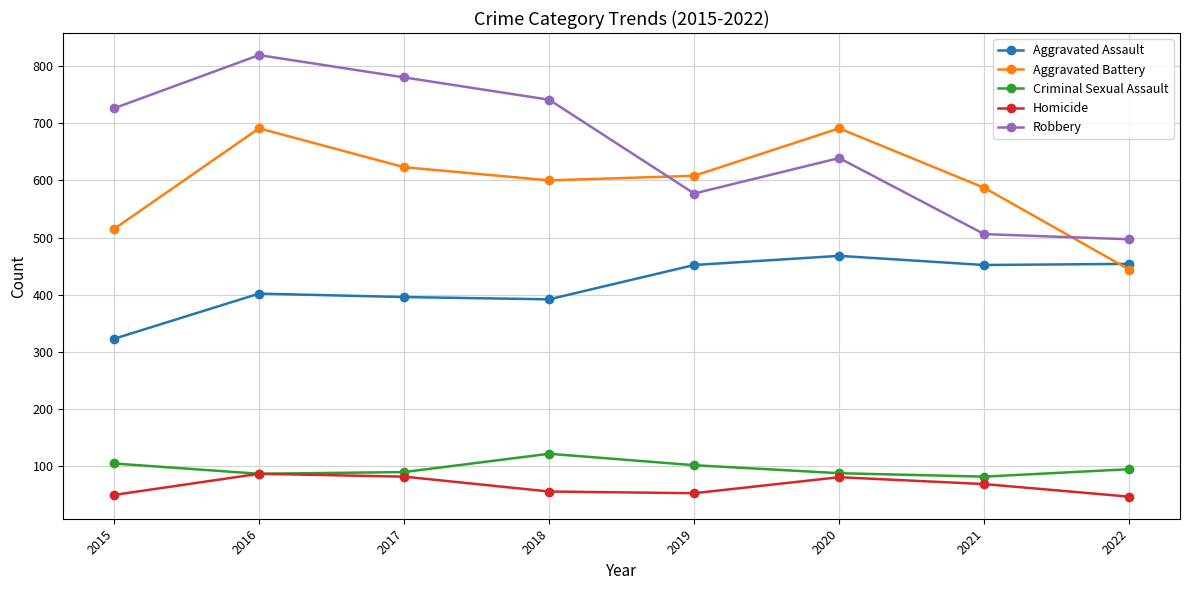

The Robbery series shows 1127 at 2016. True or false?

False